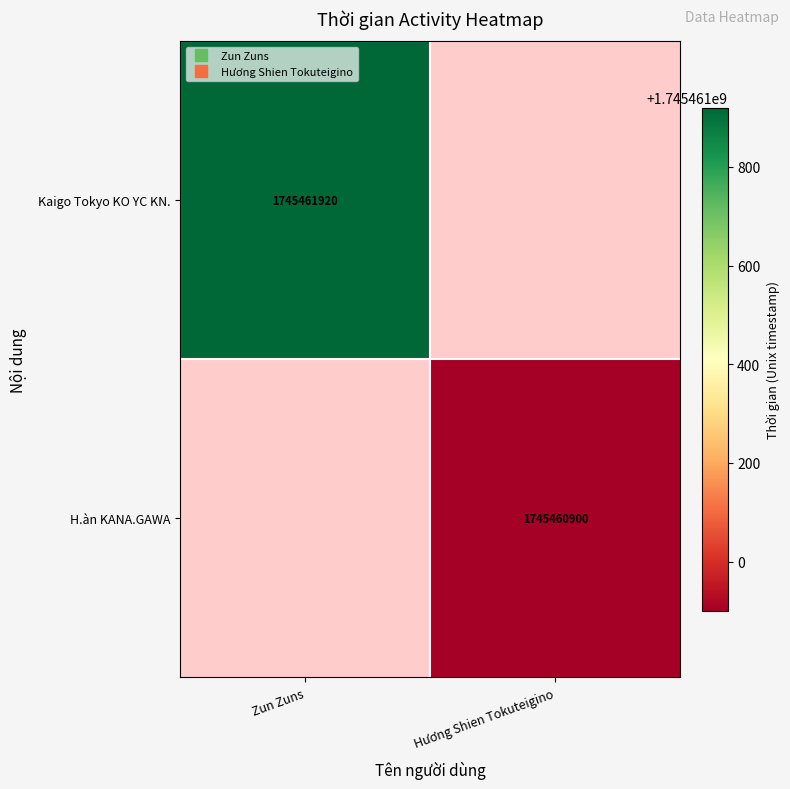

Rank the series at Hương Shien Tokuteigino from lowest to highest value.

Kaigo Tokyo KO YC KN., H.àn KANA.GAWA